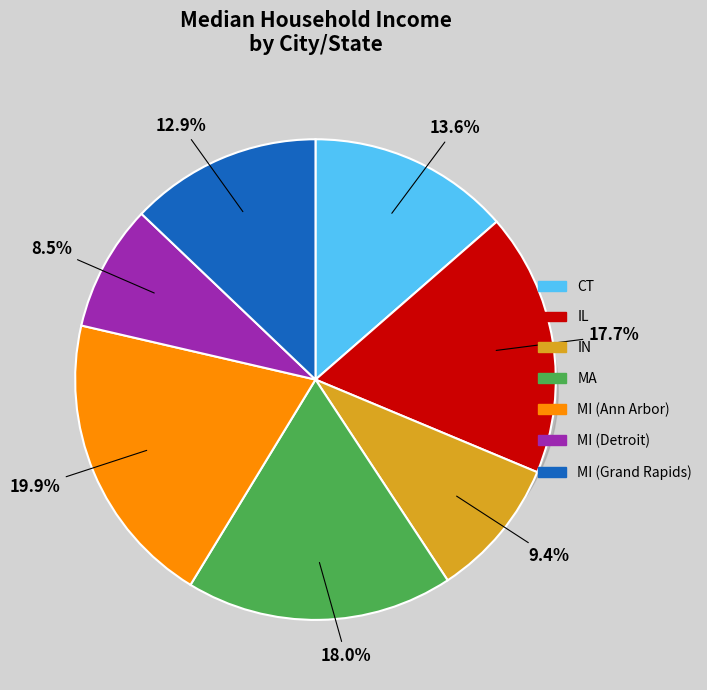

What is the ratio of the value at Bloomington, IN to the value at Detroit, MI?

1.1